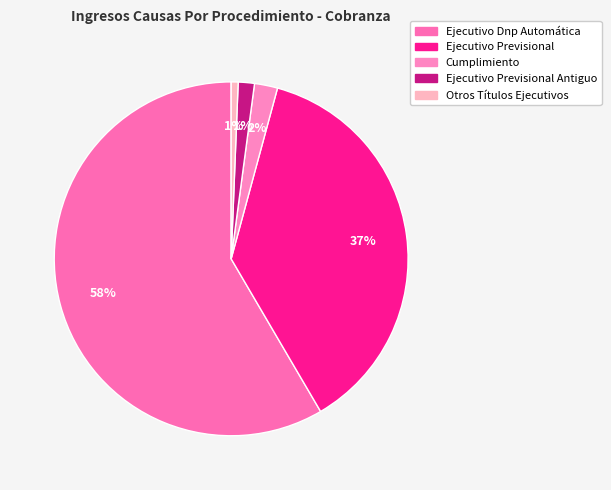

How many slices are in this pie chart?

5